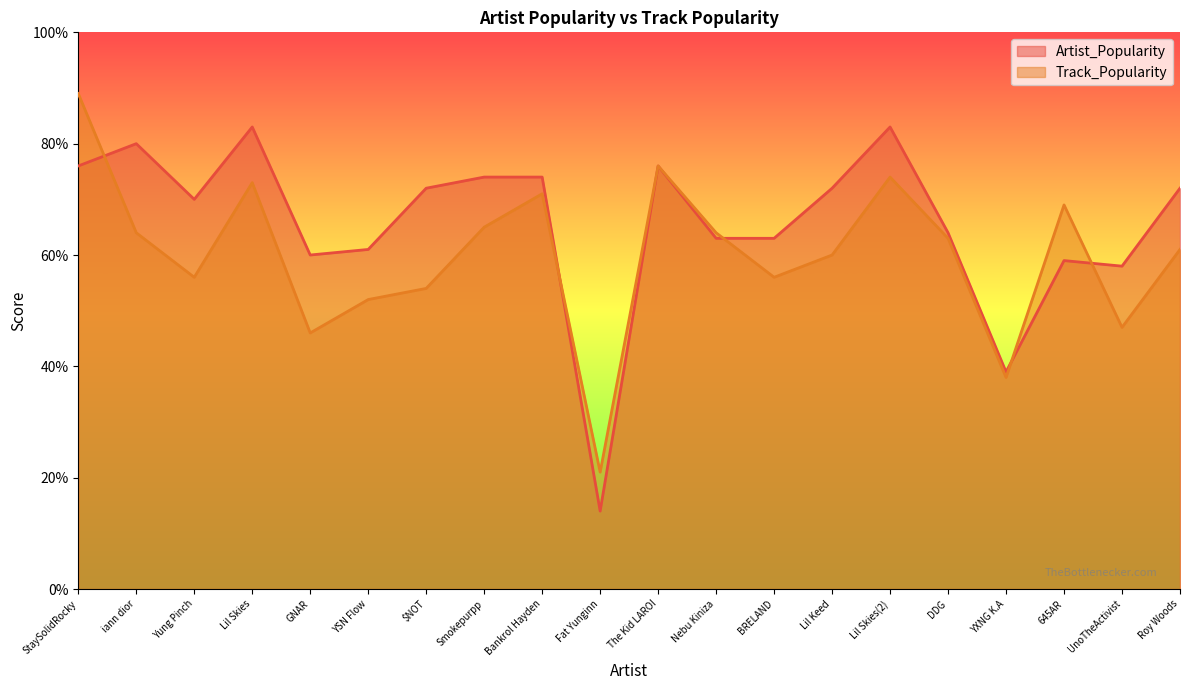

What position from the left is $NOT?

7